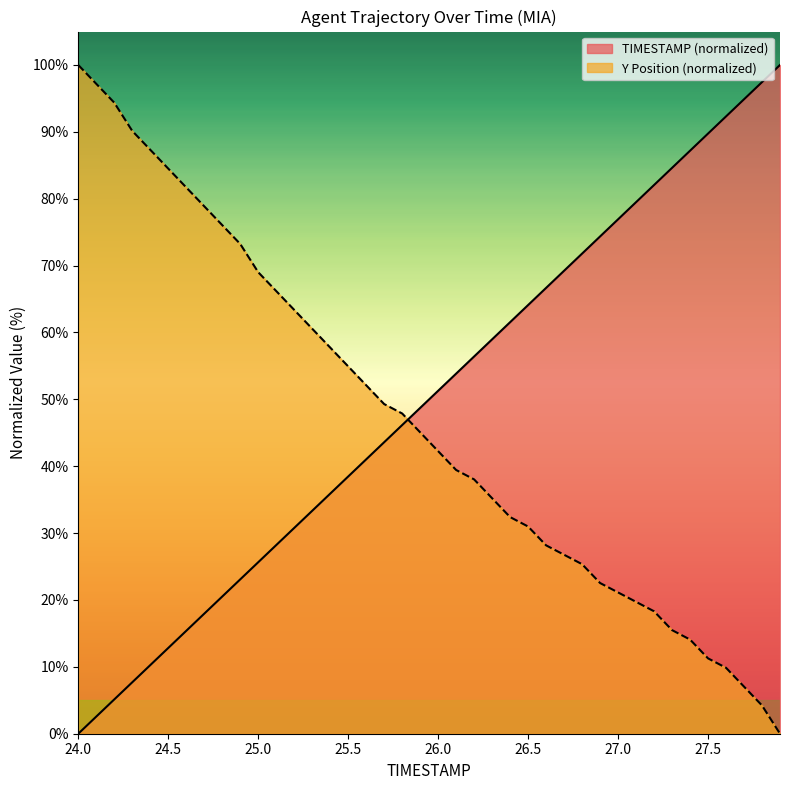

What is the value of the Y point at the 10th from the left?

73.2